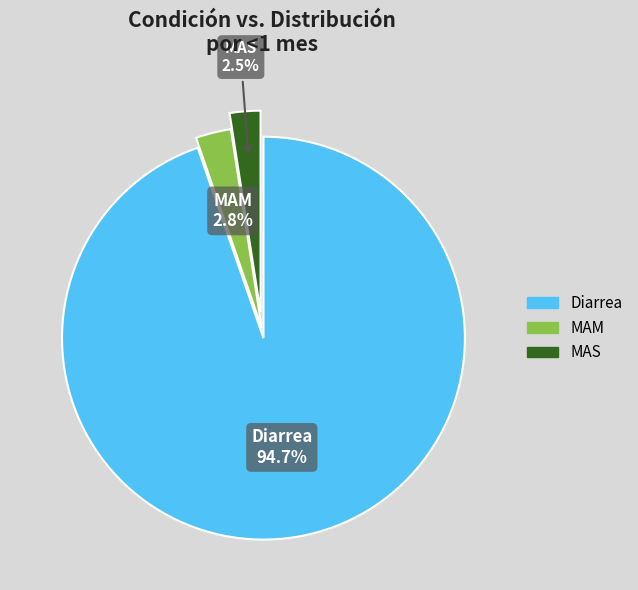

Is the sum of MAS and MAM greater than half?

No